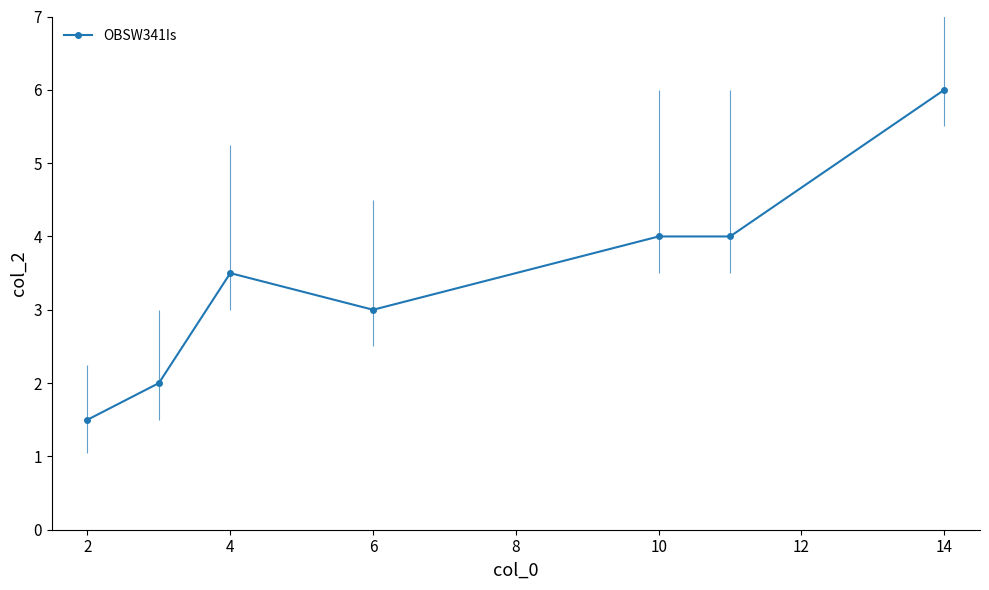

How many values are between 2 and 4?

5